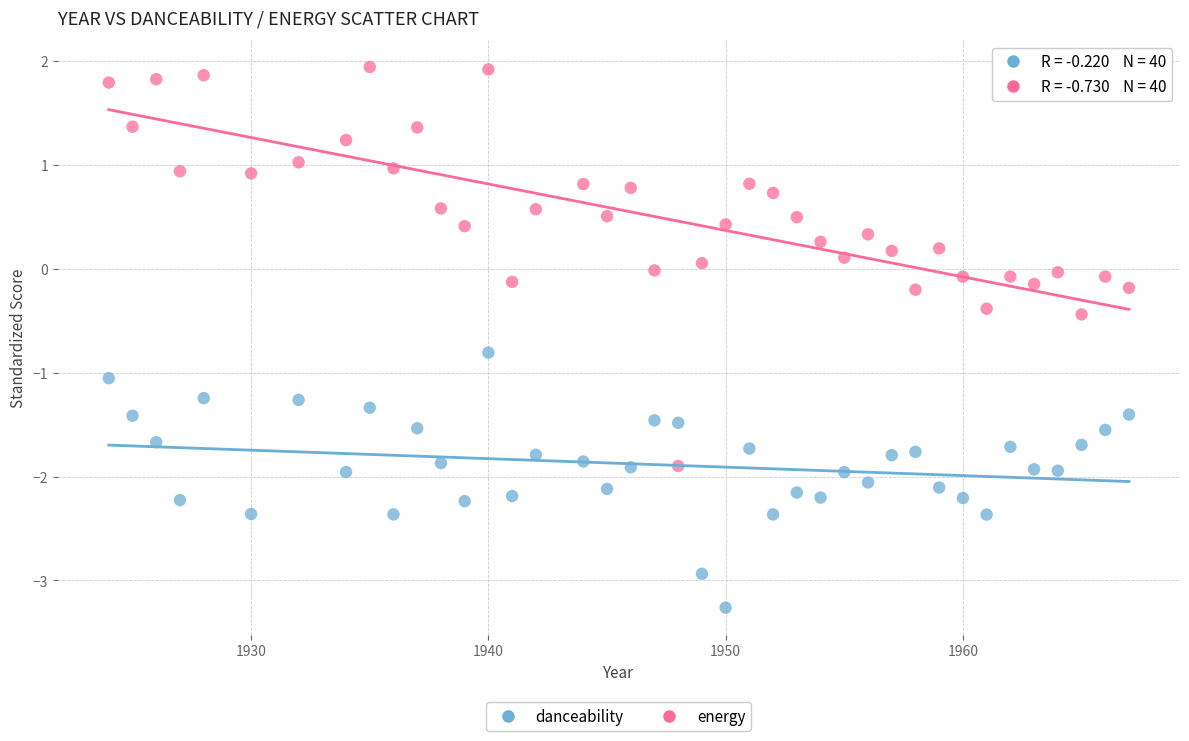

What is the X range (max minus min) for the scatter plot?

43.0